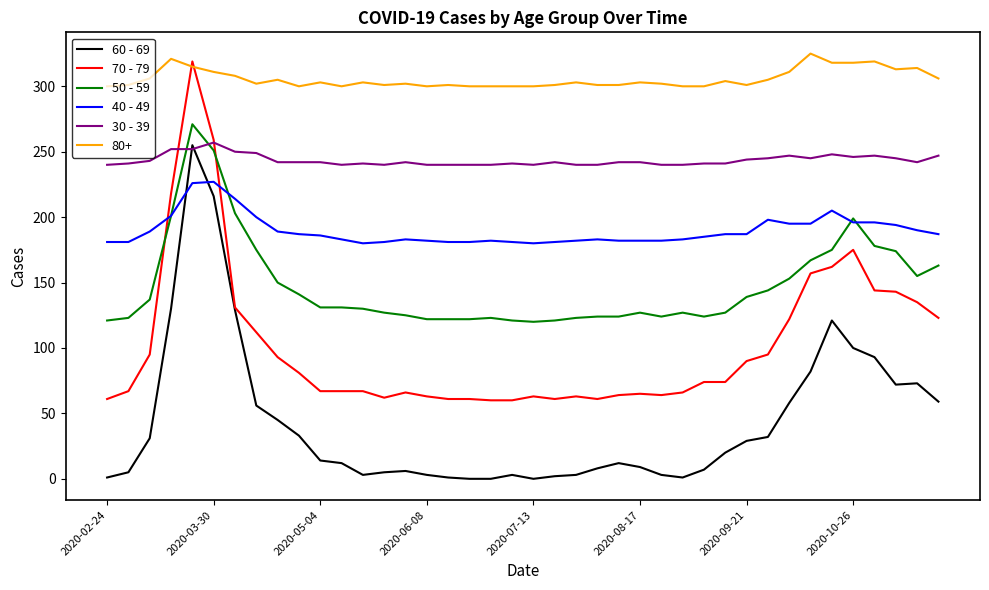

How many categories are shown in the chart?

40